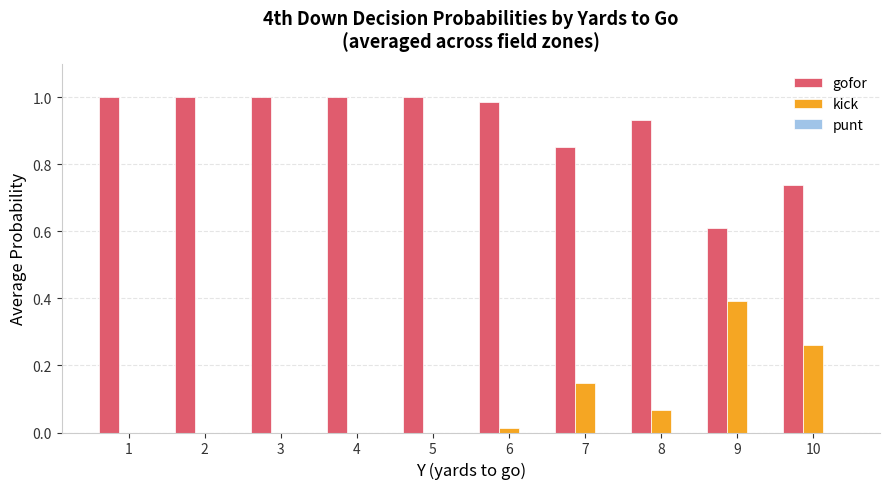

How many data points does each series have?

10